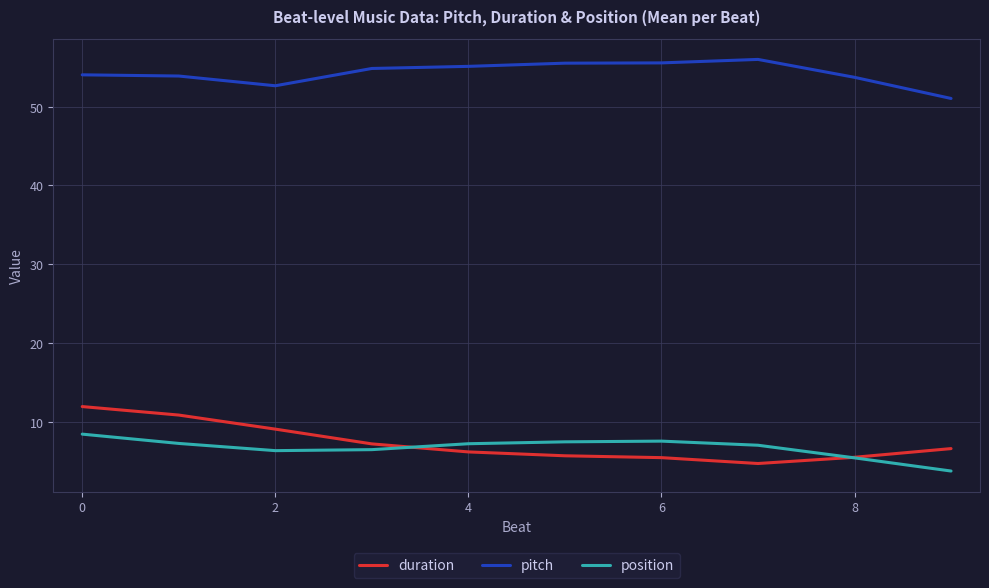

What is the maximum value for duration?

11.9